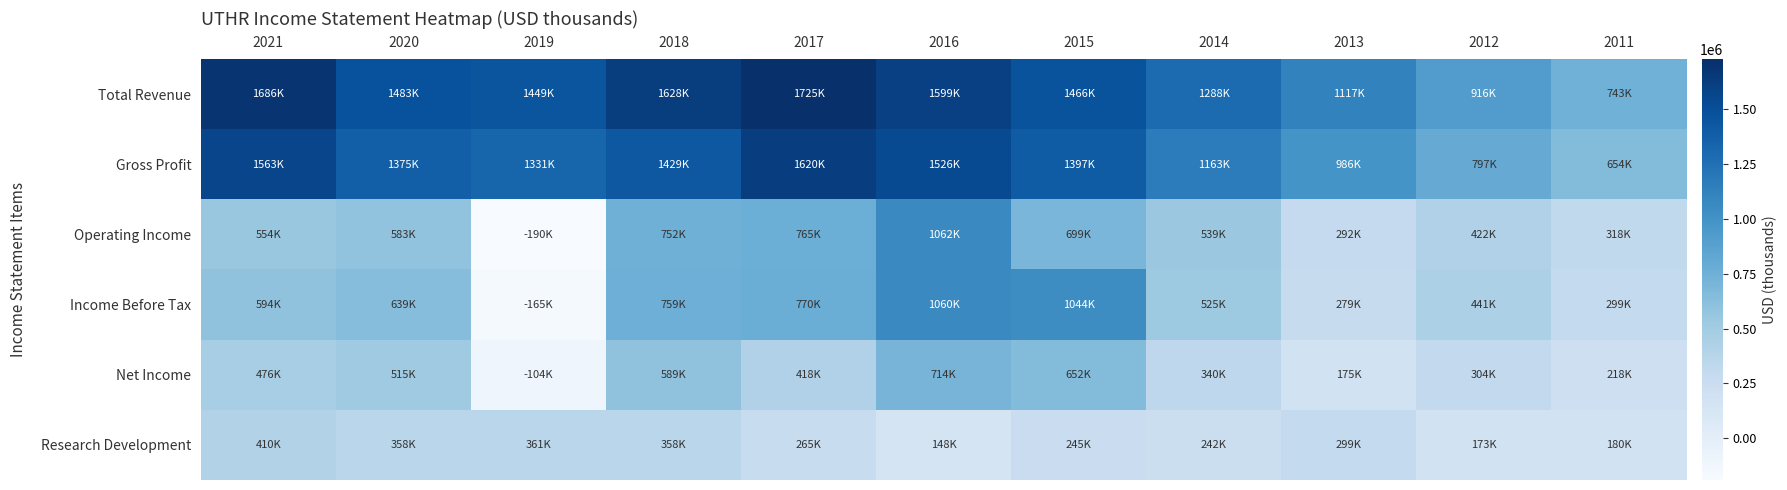

Which has a higher value, 2015 or 2021?

2021